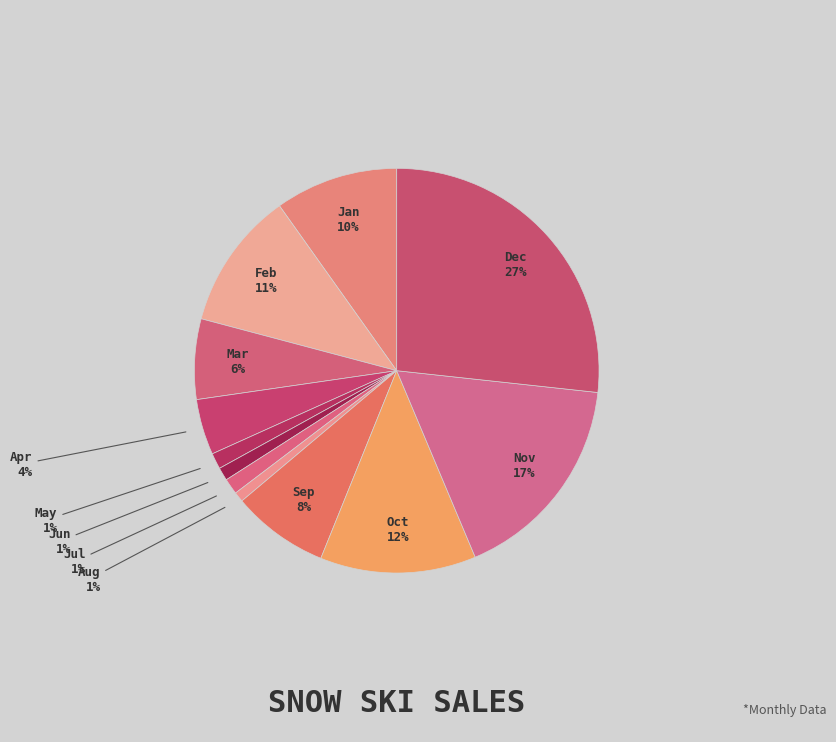

To the nearest percent, what percentage of the pie is Oct?

12%